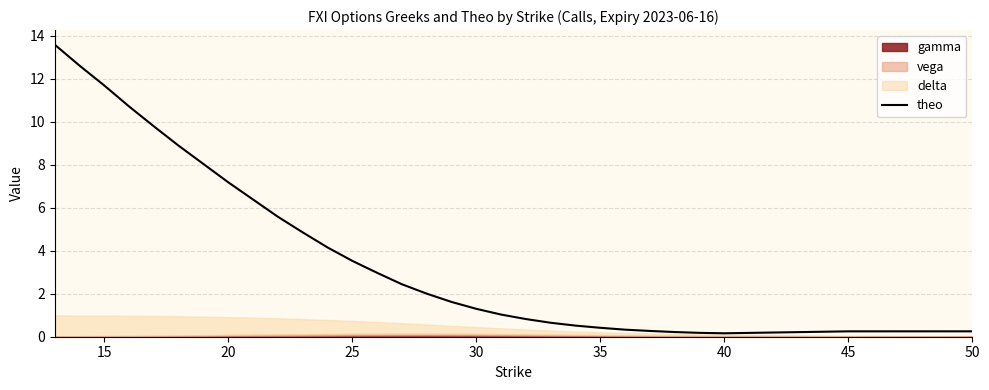

What is the smallest value displayed?

0.2